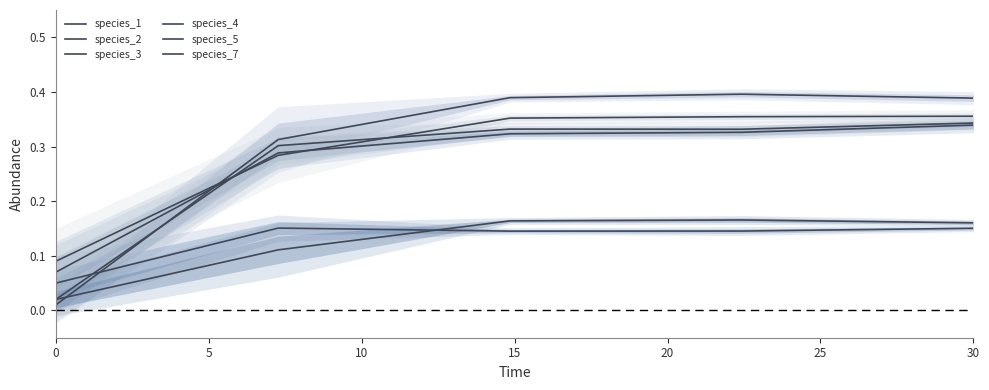

At how many categories does at least one series exceed 0?

5